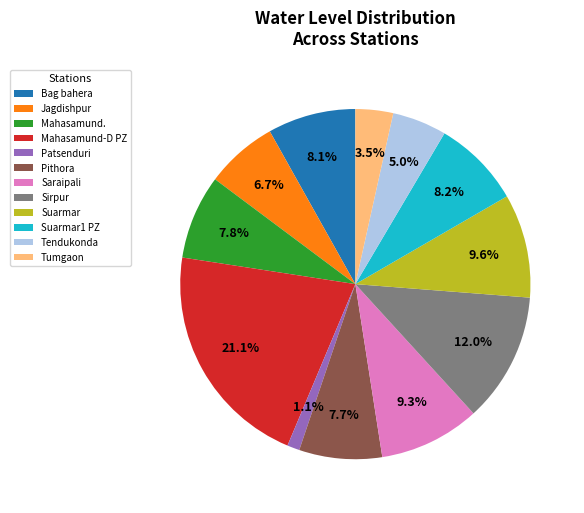

To the nearest percent, what is the combined percentage of Patsenduri and Mahasamund-D PZ?

22%